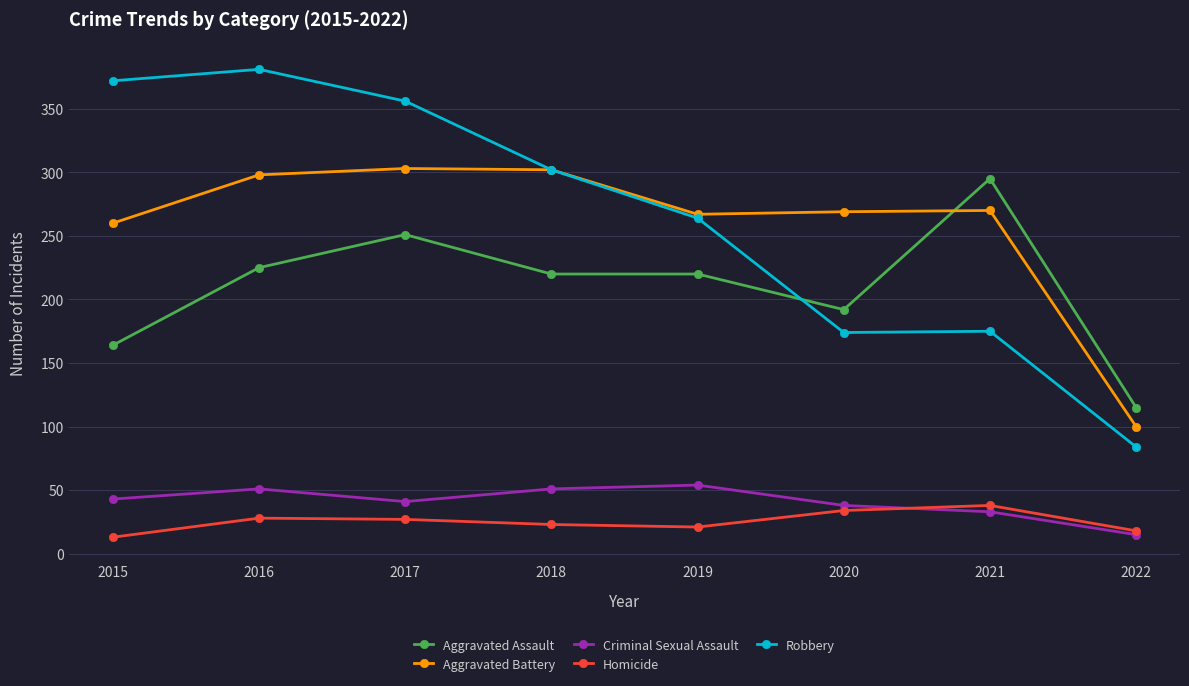

At how many categories does at least one series exceed 368?

2